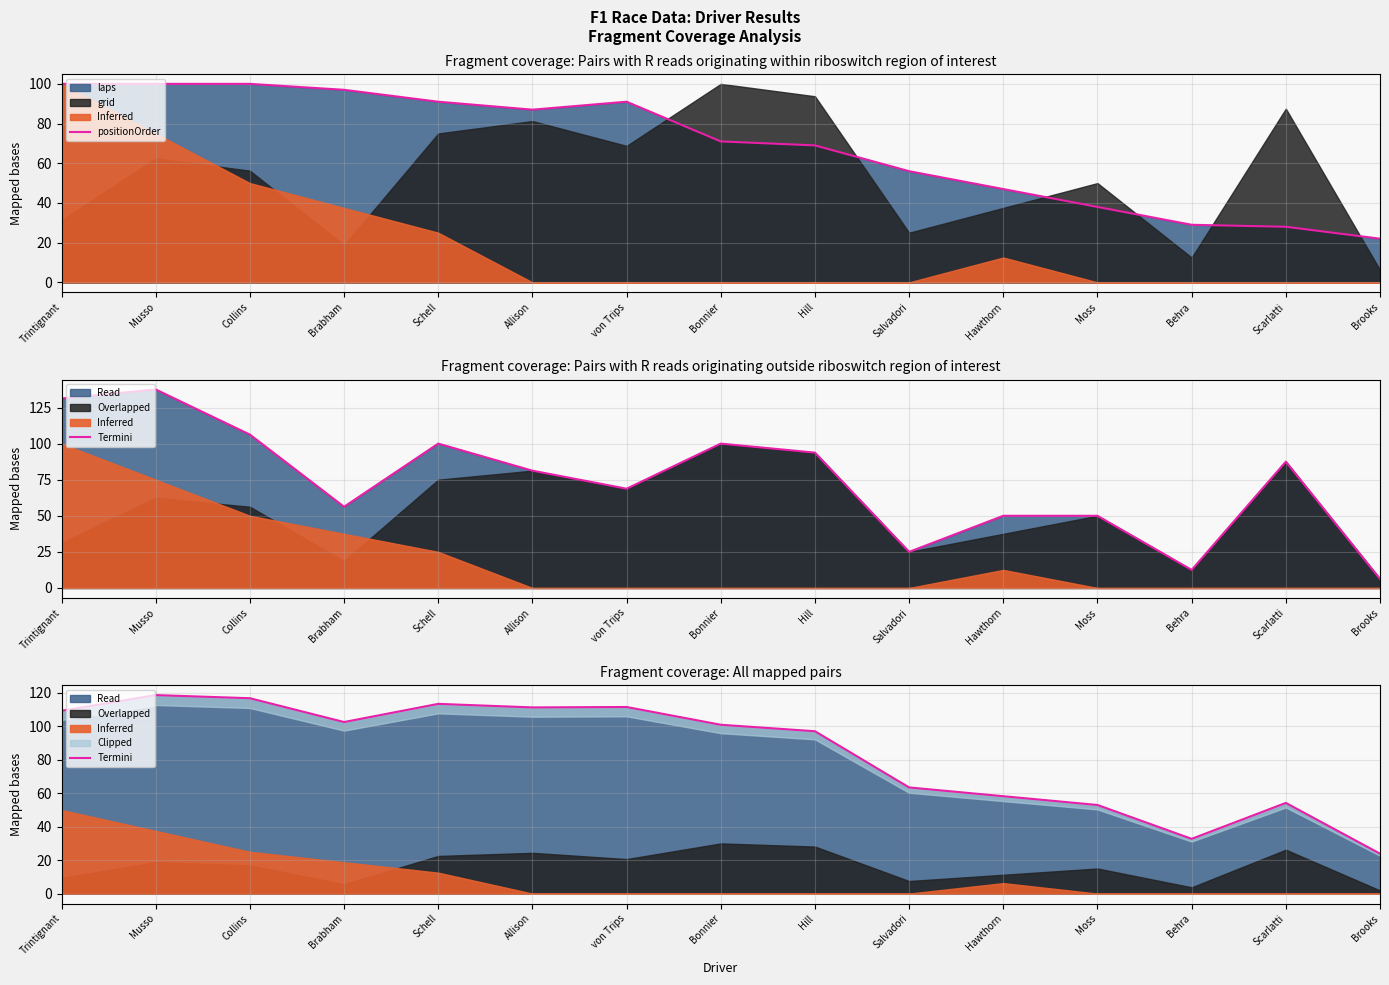

Read the positionOrder value at Scarlatti.

28